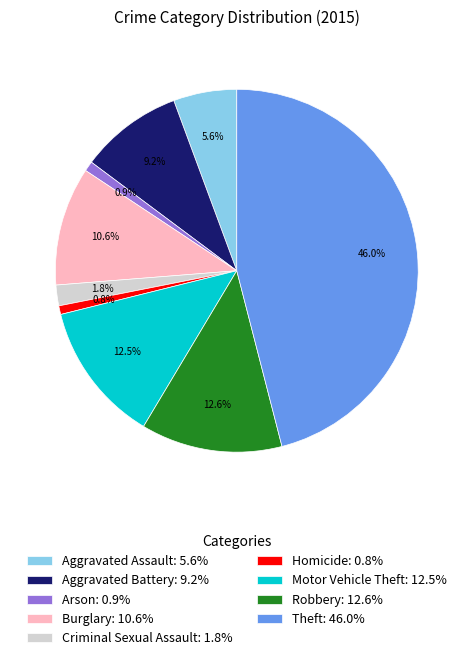

How many segments does this pie chart have?

9